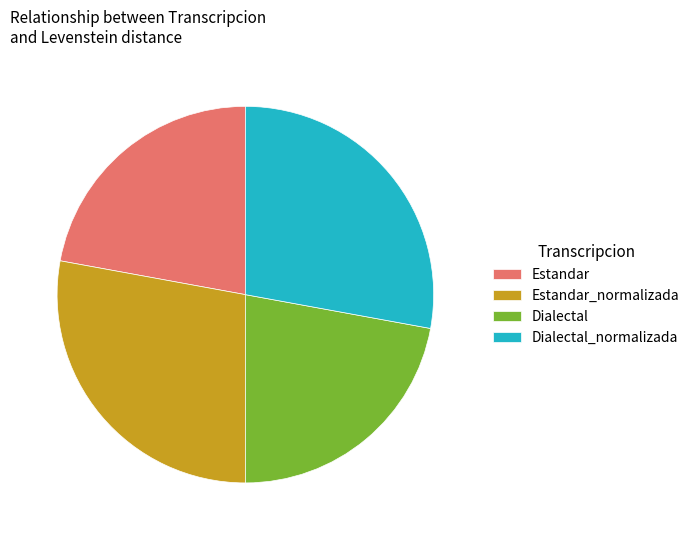

Between Dialectal and Dialectal_normalizada, which is larger?

Dialectal_normalizada